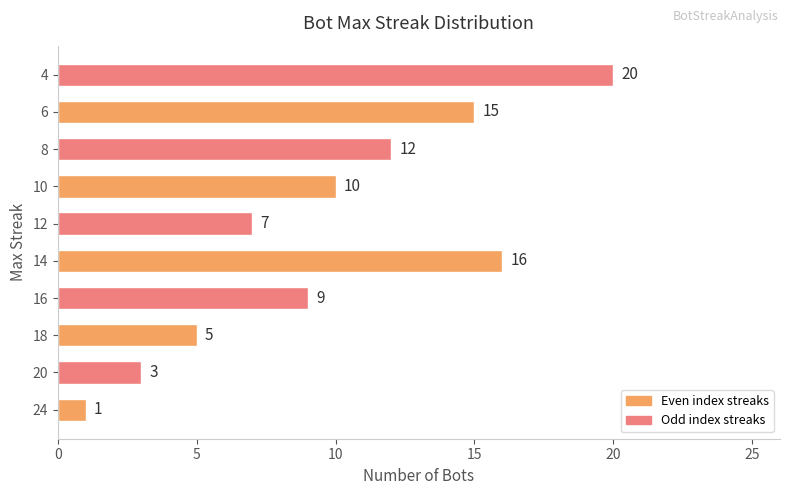

Count the number of data series in this chart.

1